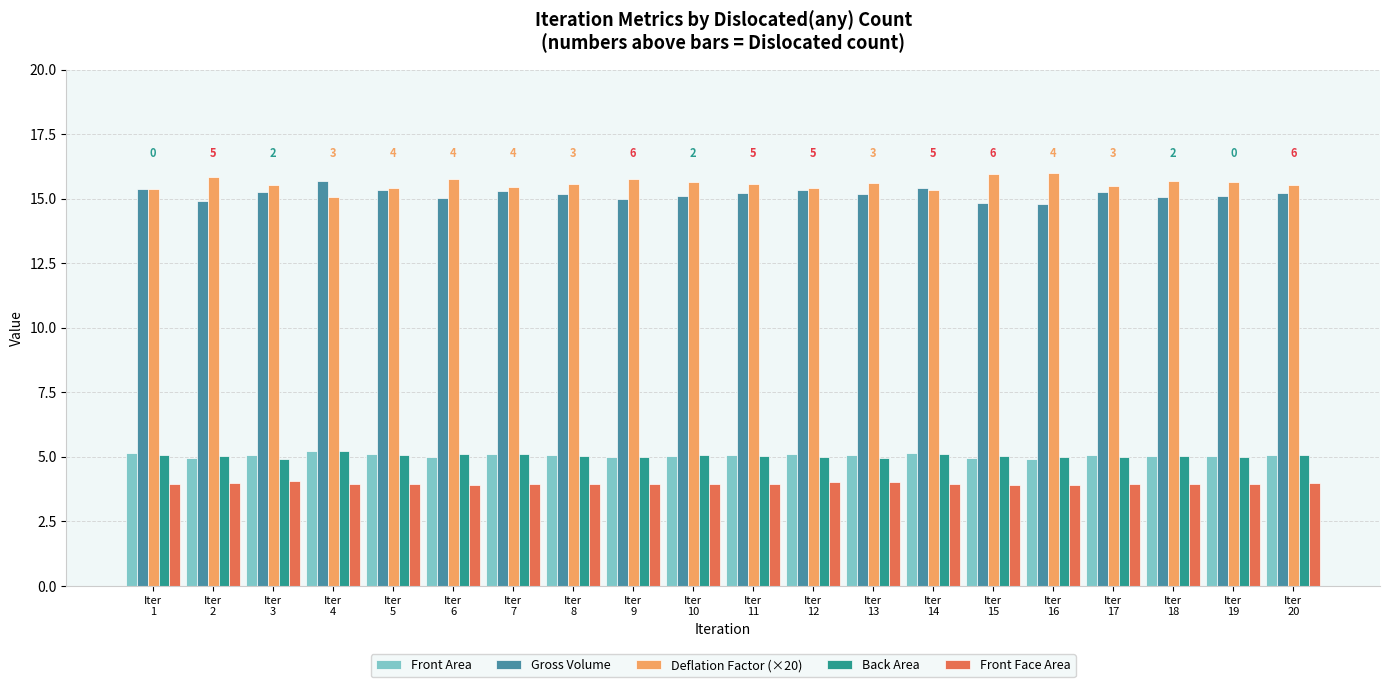

What is the maximum value shown in the chart?

16.0